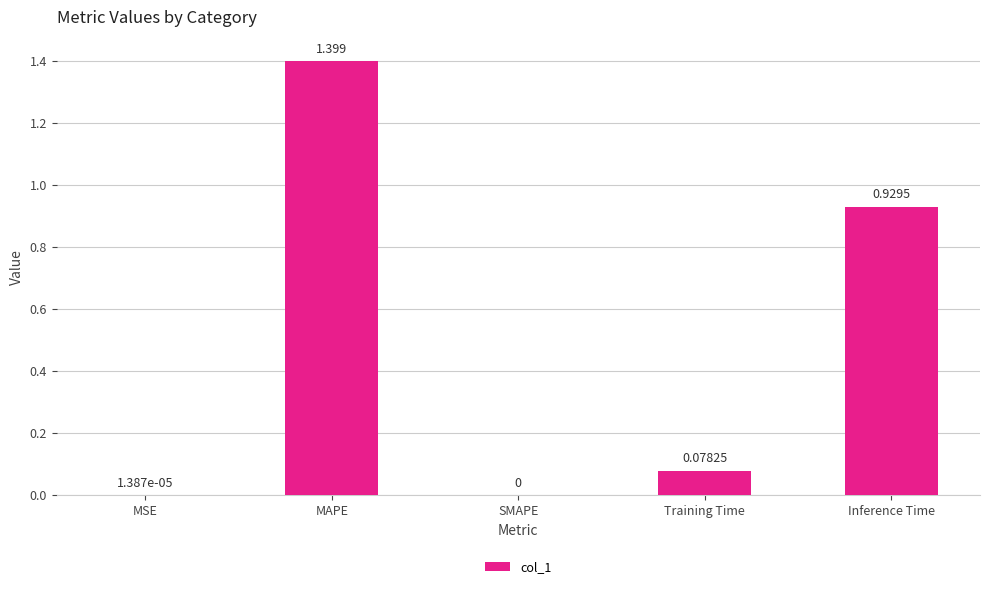

At which label is the value closest to 0?

SMAPE